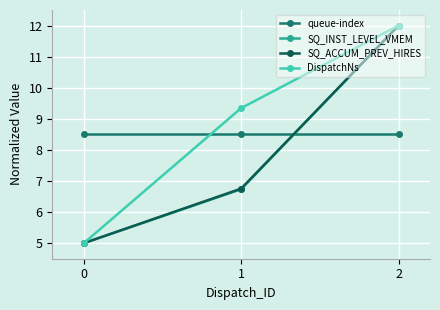

What is the maximum value shown in the chart?

12.0